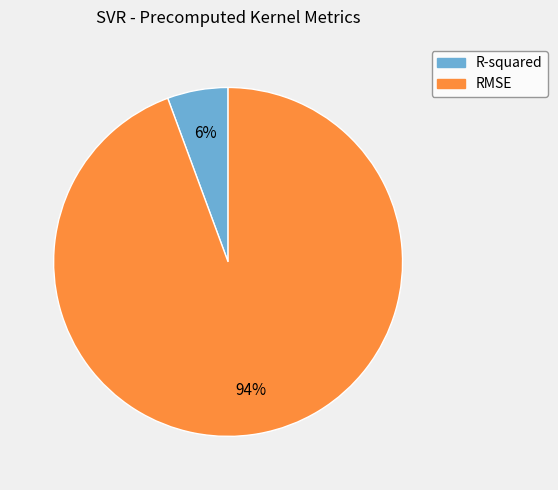

How many slices are in this pie chart?

2